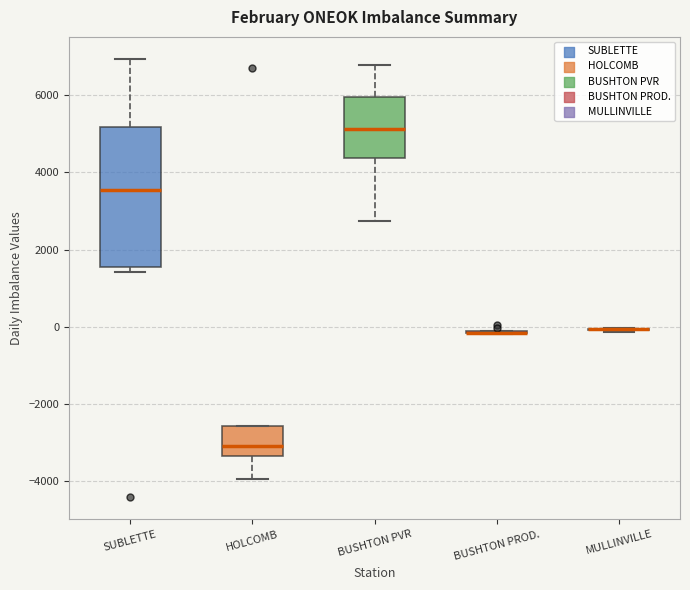

Reading left to right, read every box against the y-axis: the position of its median line, the range the box covers, and the ends of its whiskers. The values are not printed on the chart, so give them approximately, as read against the axis.

SUBLETTE: median 3600, box 1600 to 5200, whiskers 1400 to 7000
HOLCOMB: median -3000, box -3400 to -2600, whiskers -4000 to -2600
BUSHTON PVR: median 5200, box 4400 to 6000, whiskers 2800 to 6800
BUSHTON PROD.: box collapsed to a line at -200, whiskers -200 to -200
MULLINVILLE: box collapsed to a line at 0, whiskers -200 to 0